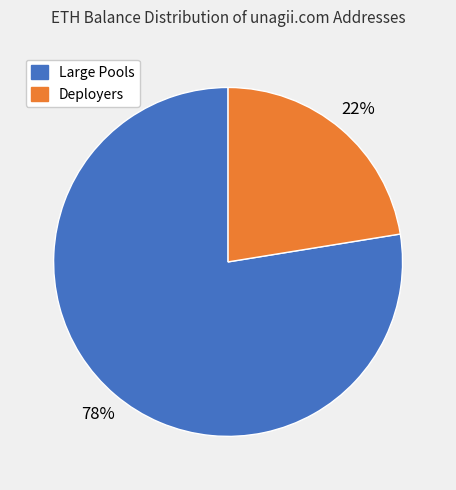

Rank the categories by value from lowest to highest.

Deployers, Large Pools